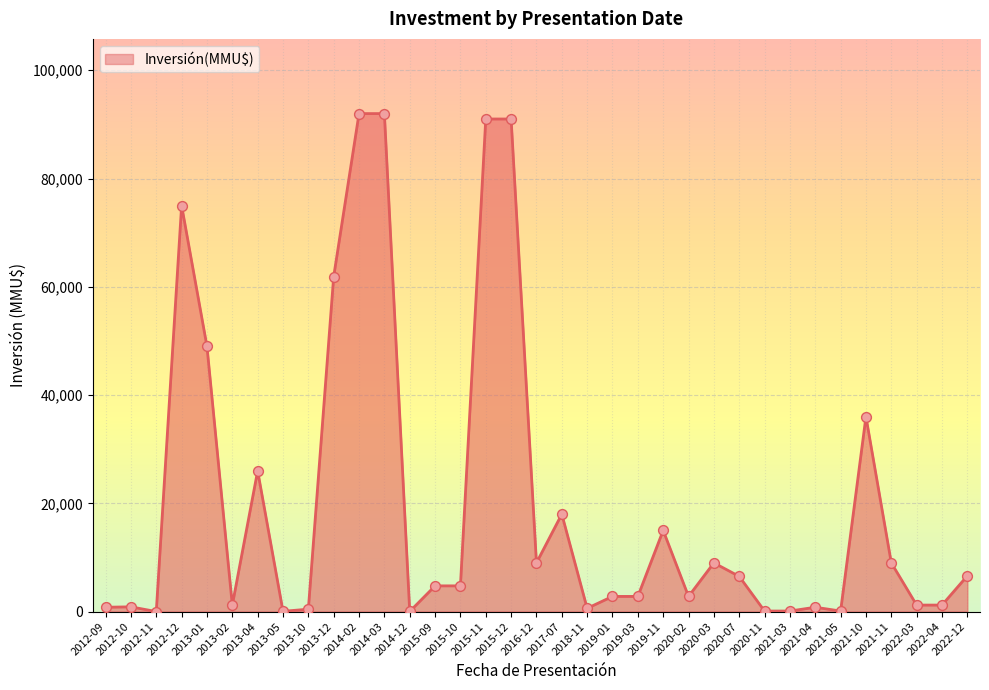

Approximately how many times larger is the value at 2013-04 compared to 2022-04?

21.7